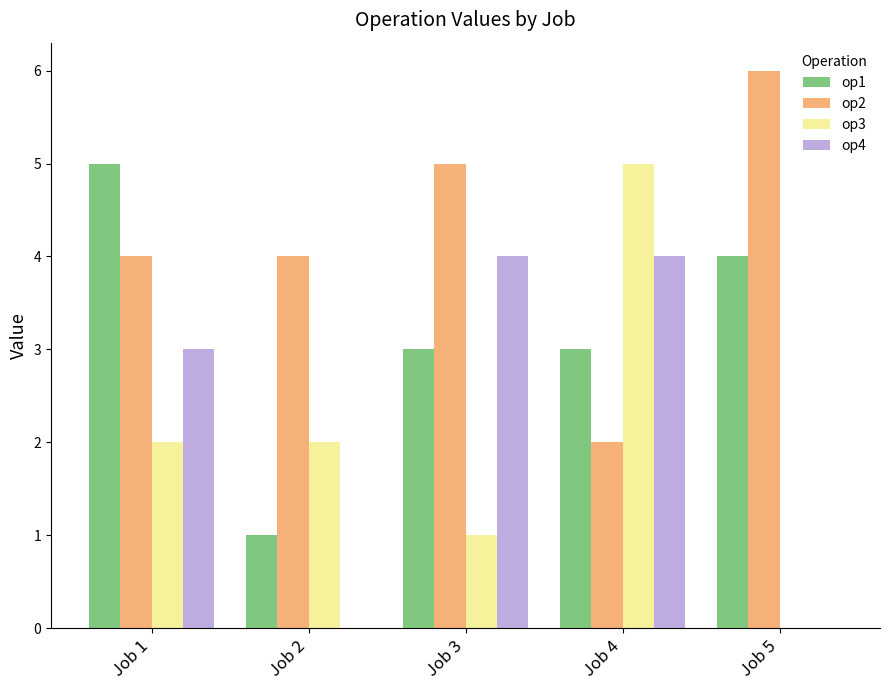

Which series has the largest total across all categories?

op2